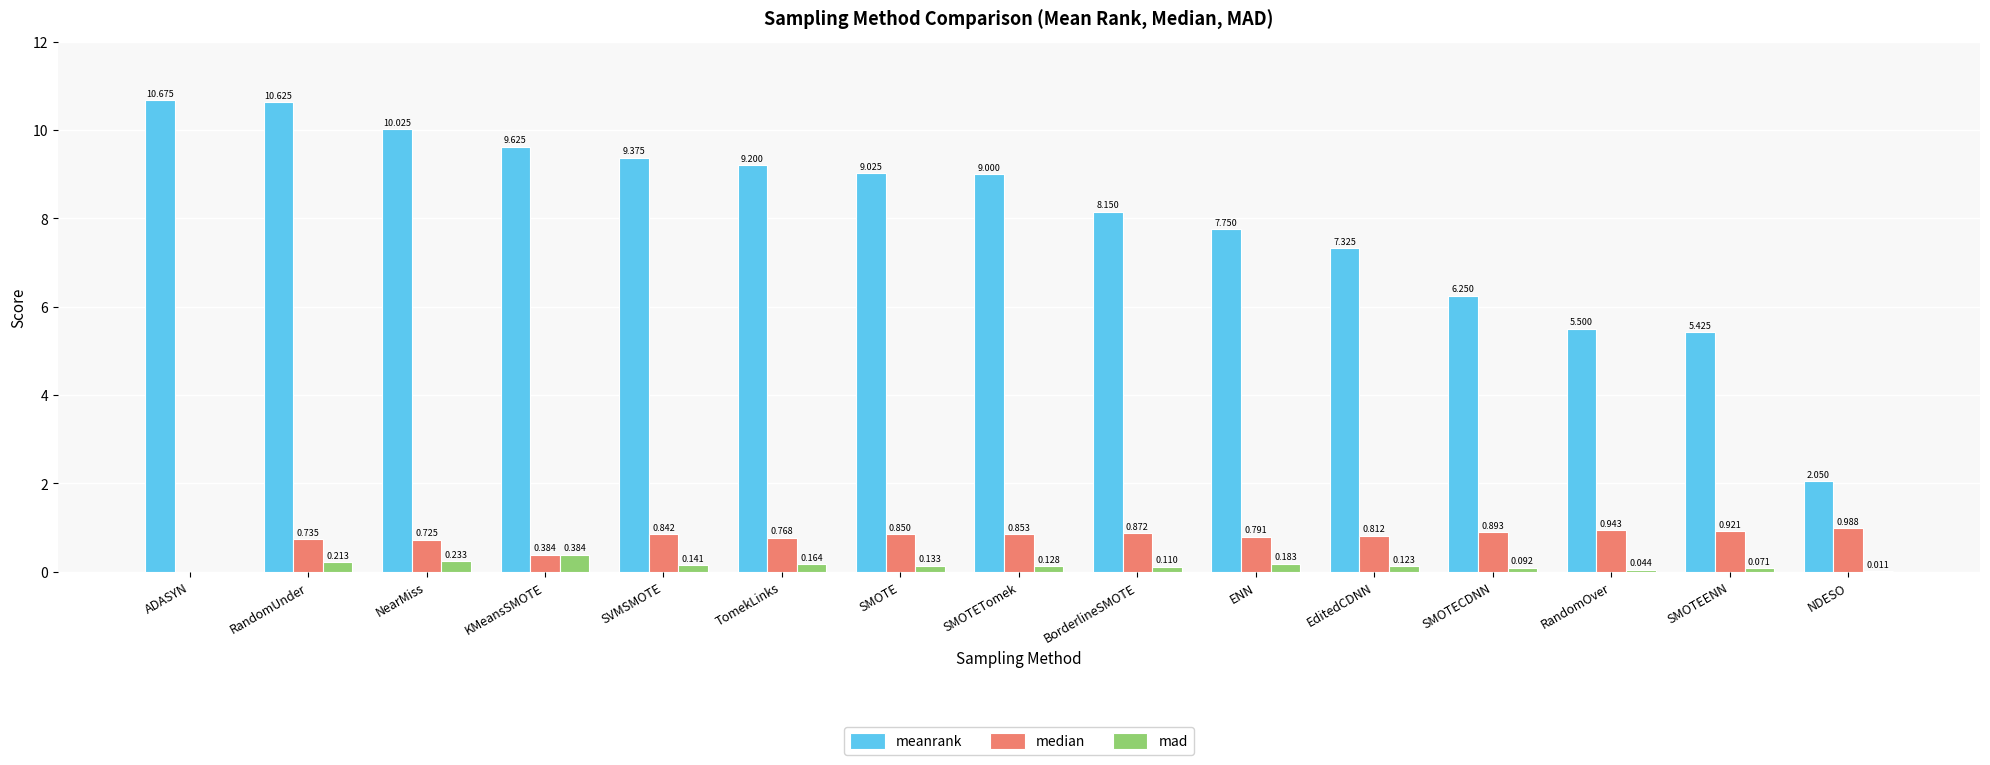

At which label does meanrank first exceed 9?

ADASYN